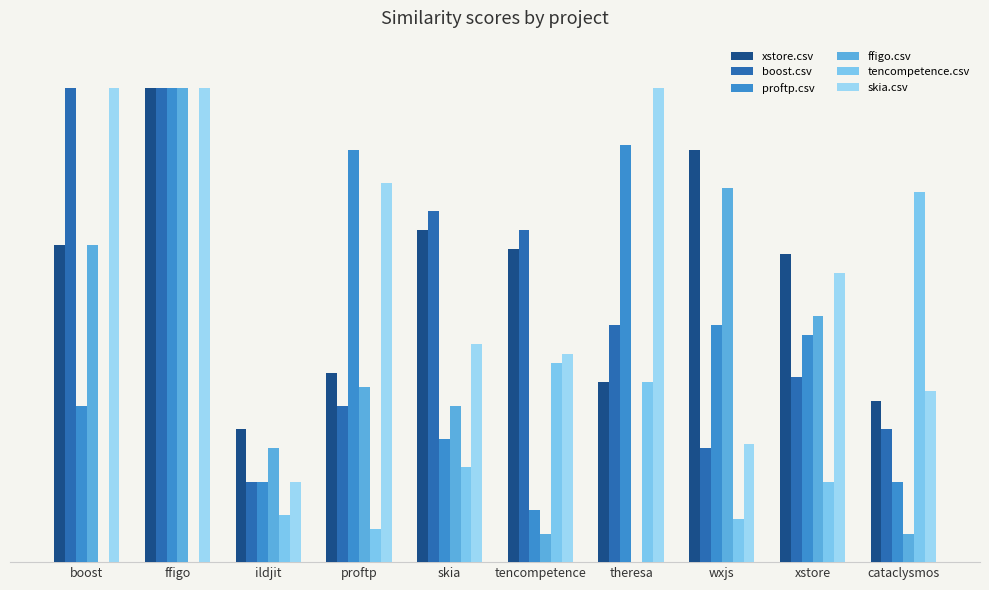

Are the bars grouped side by side (vs. stacked)?

Yes